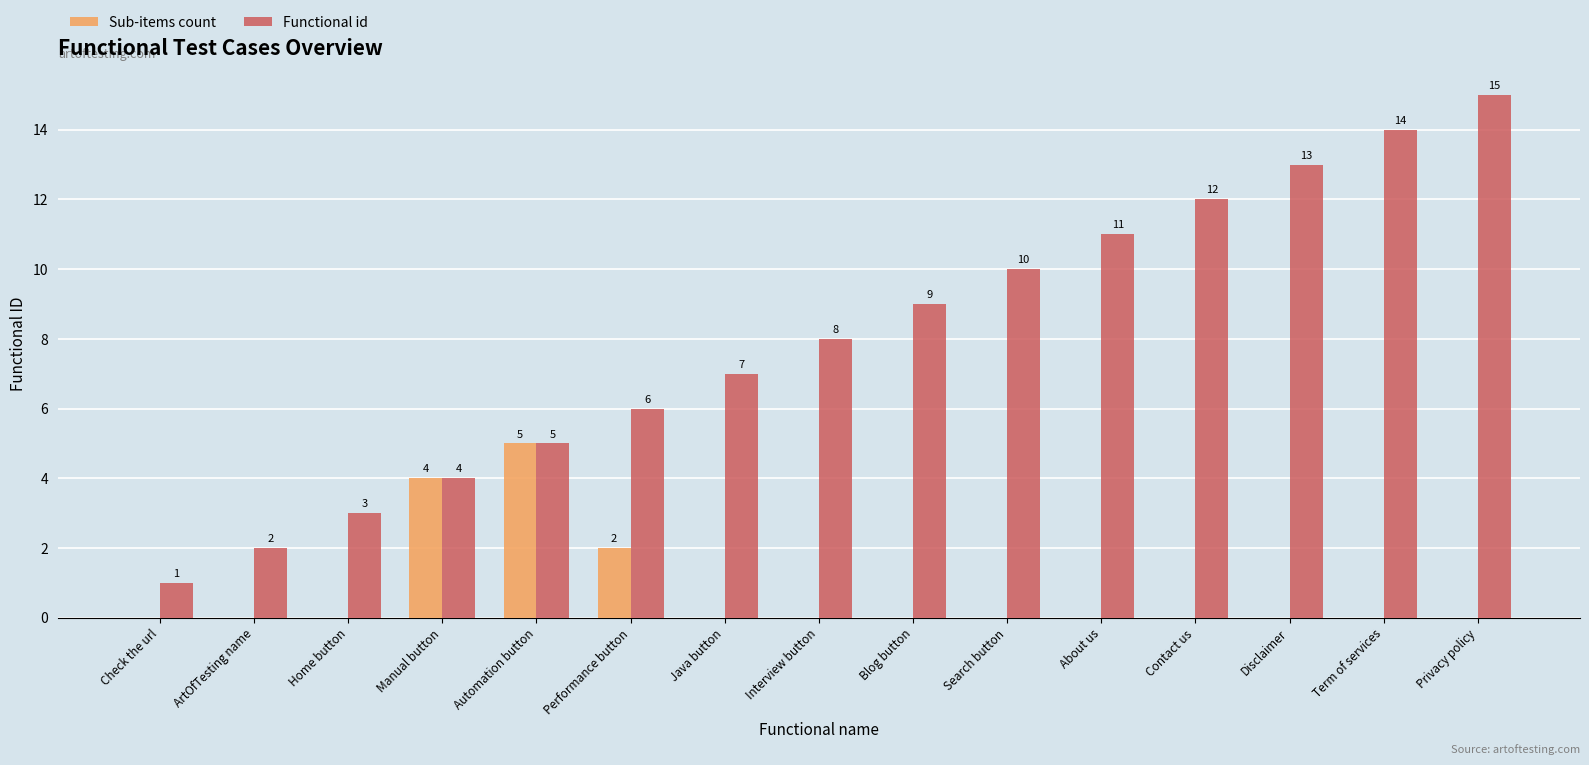

The value of Functional id at Manual button is 5. True or false?

False